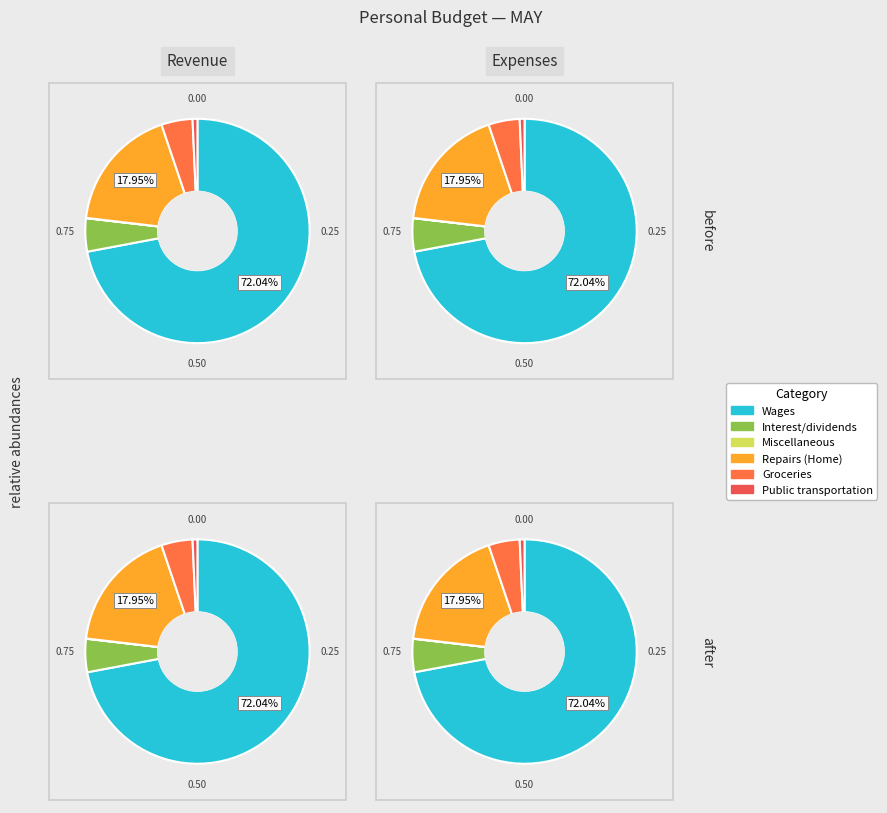

What percentage is the Repairs (Home) slice, to the nearest percent?

18%